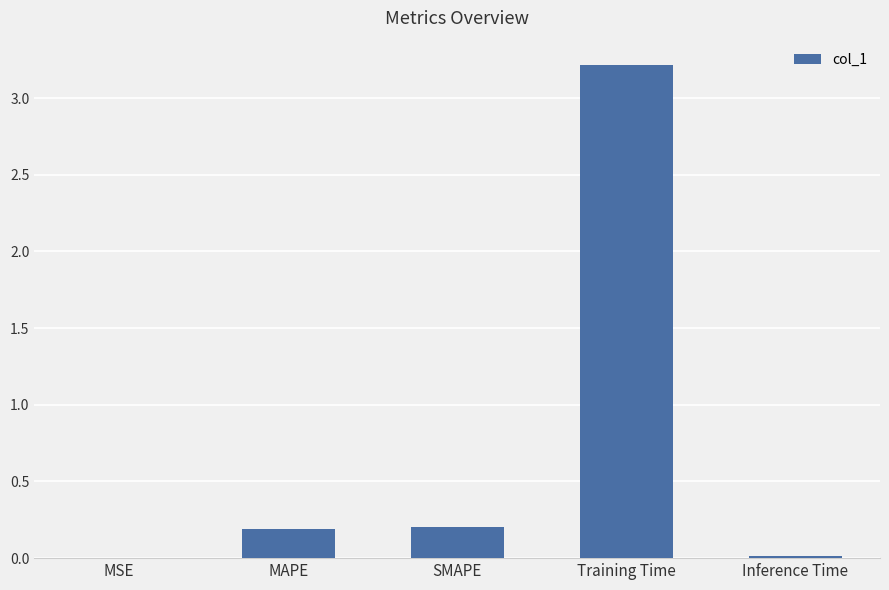

What is the sum of the values at MAPE and SMAPE?

0.4